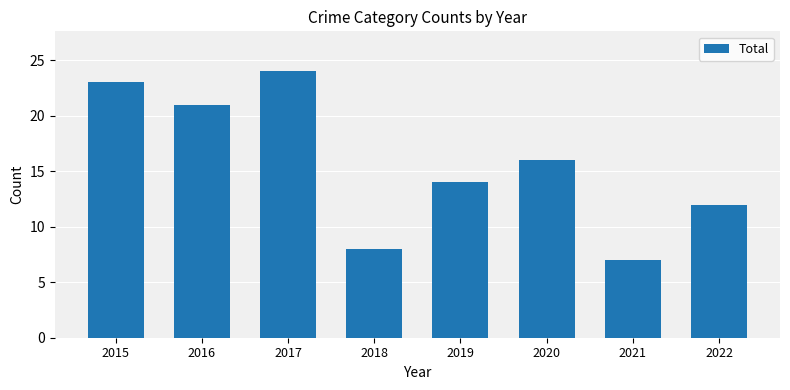

Reading right to left, transcribe all the data shown in this chart.

12	7	16	14	8	24	21	23